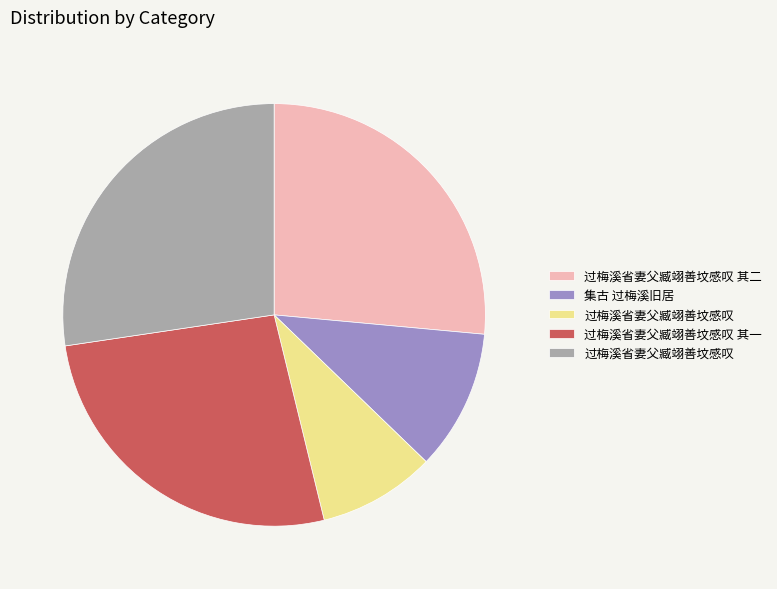

Is there any slice that represents more than half of the pie?

No